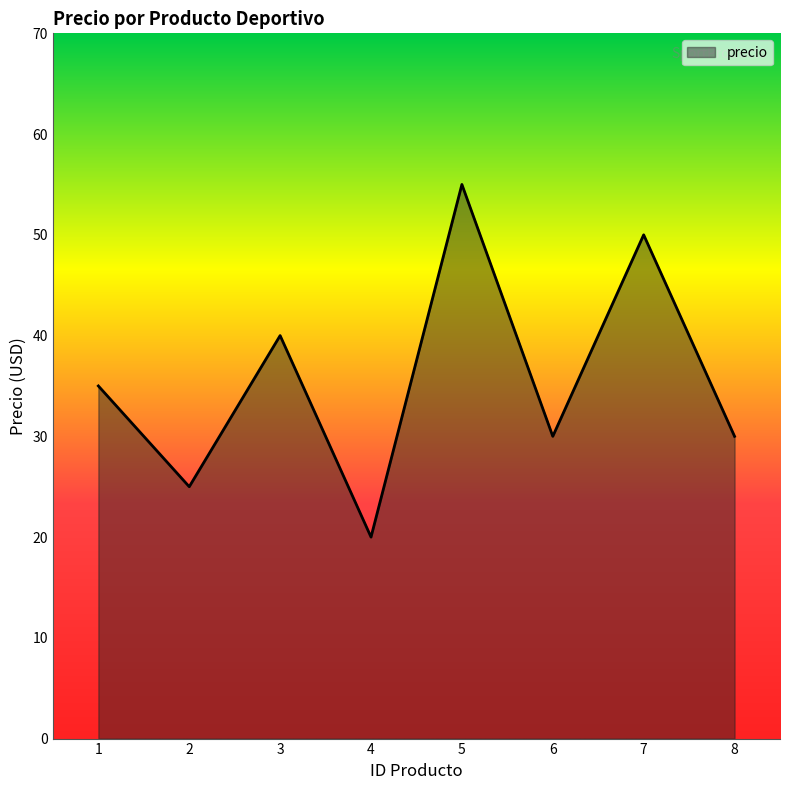

Does the chart have visible grid lines?

No